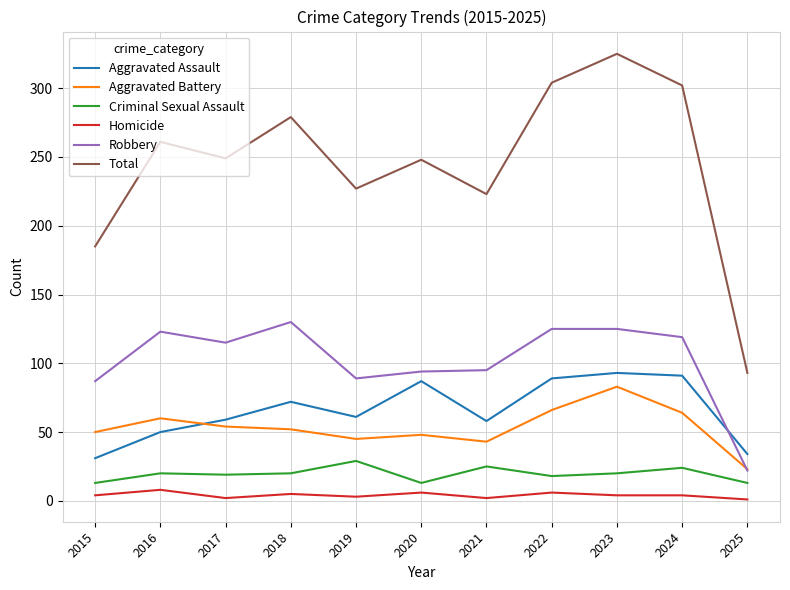

The Criminal Sexual Assault series shows 34 at 2023. True or false?

False